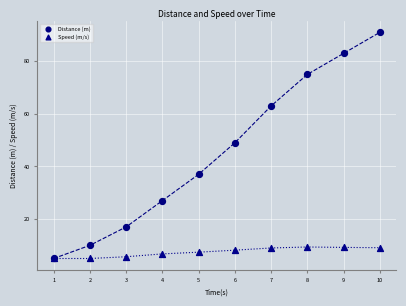

Which series has the widest spread of Y values?

Distance (m)